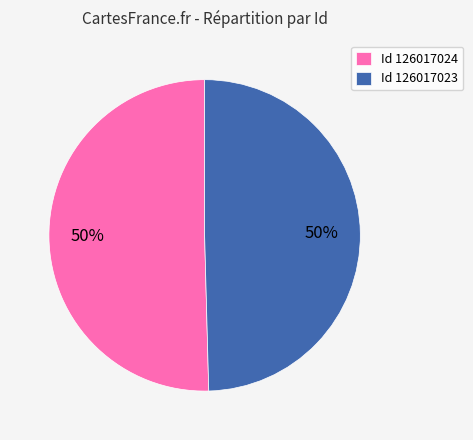

Combined, do Id 126017024 and Id 126017023 account for over 50%?

Yes